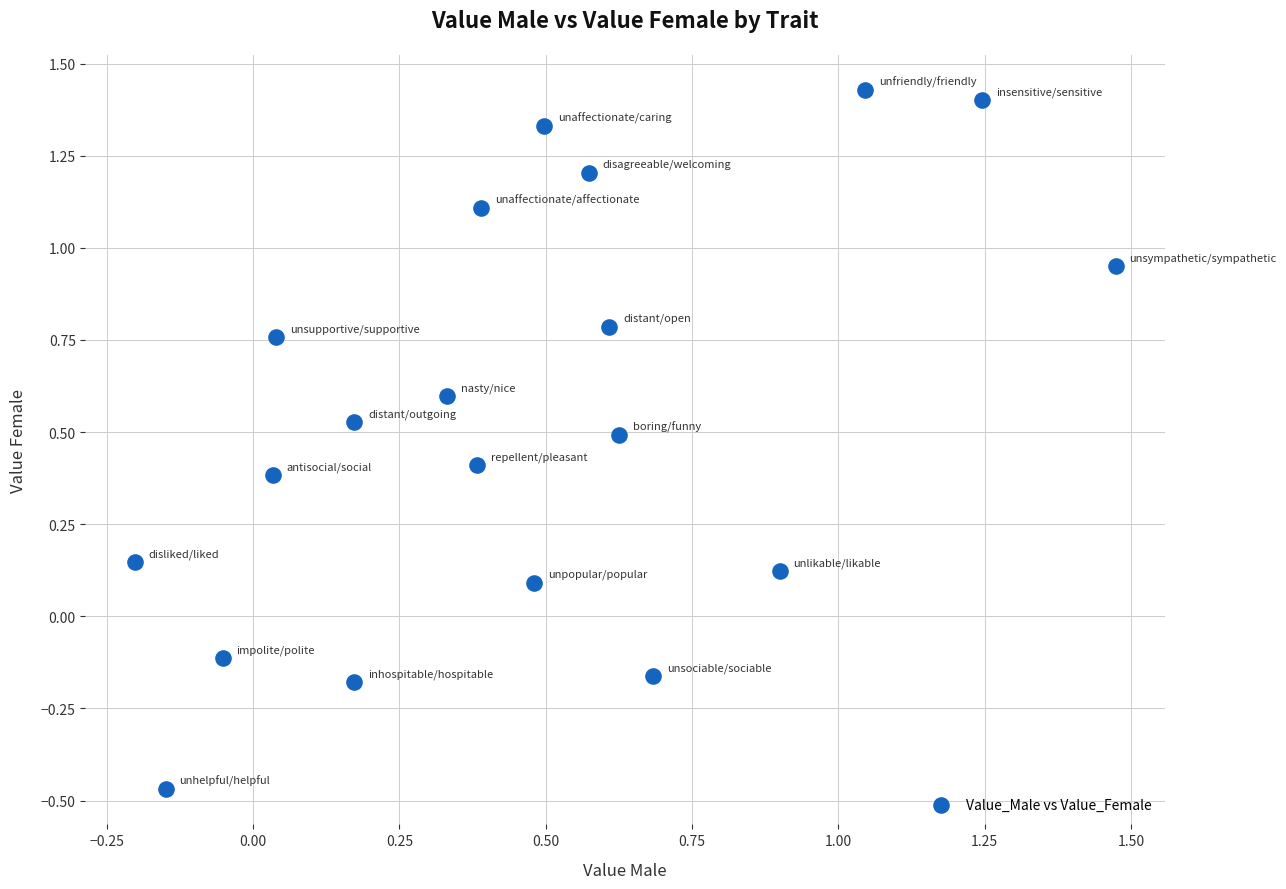

What is the range of Y values (max minus min)?

1.9